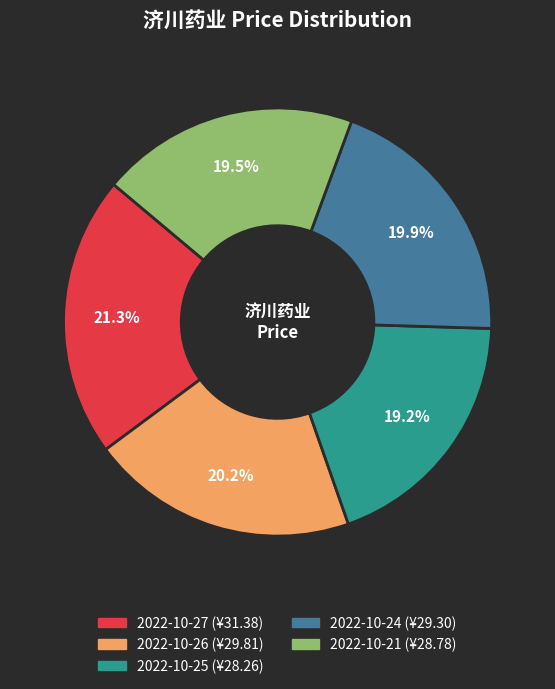

The 2022-10-25 slice represents 19% of the pie. True or false?

True